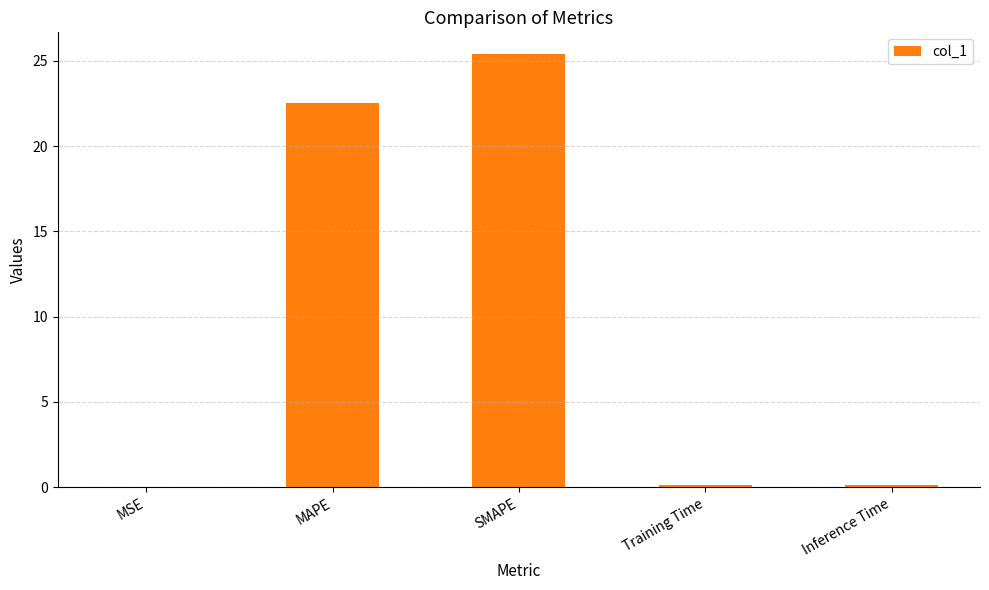

Is it true that the value at SMAPE is 25.4?

True